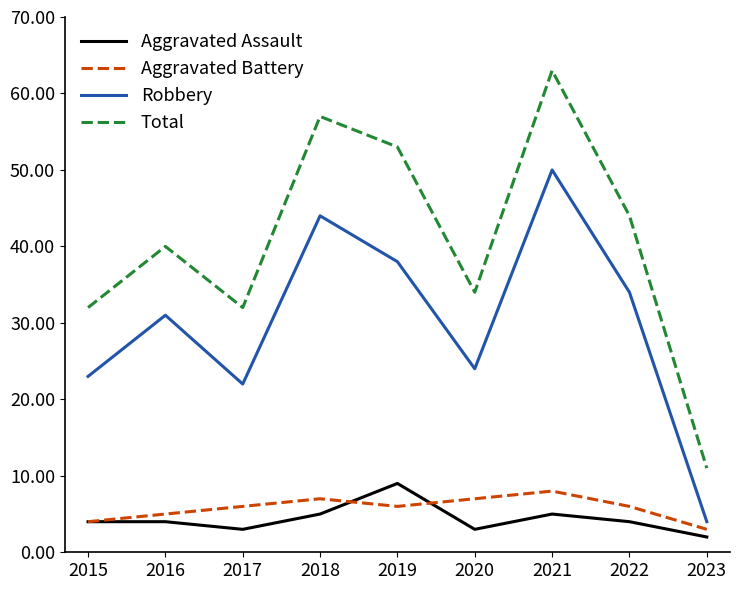

What is the maximum value shown in the chart?

63